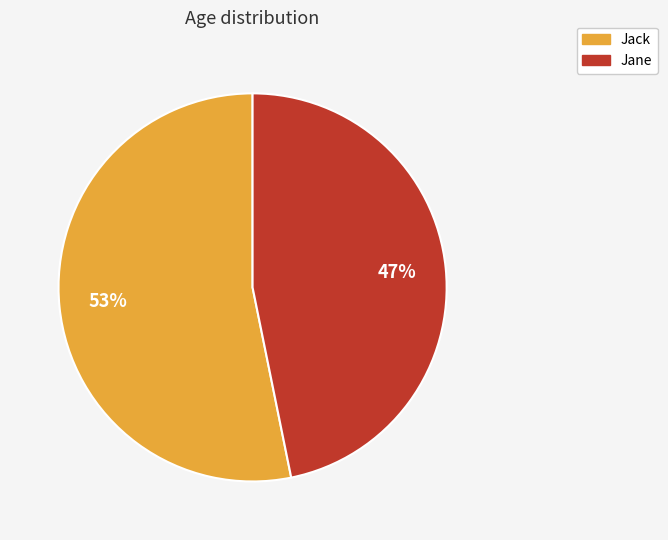

To the nearest percent, what is the difference between the Jack and Jane slice percentages?

6%